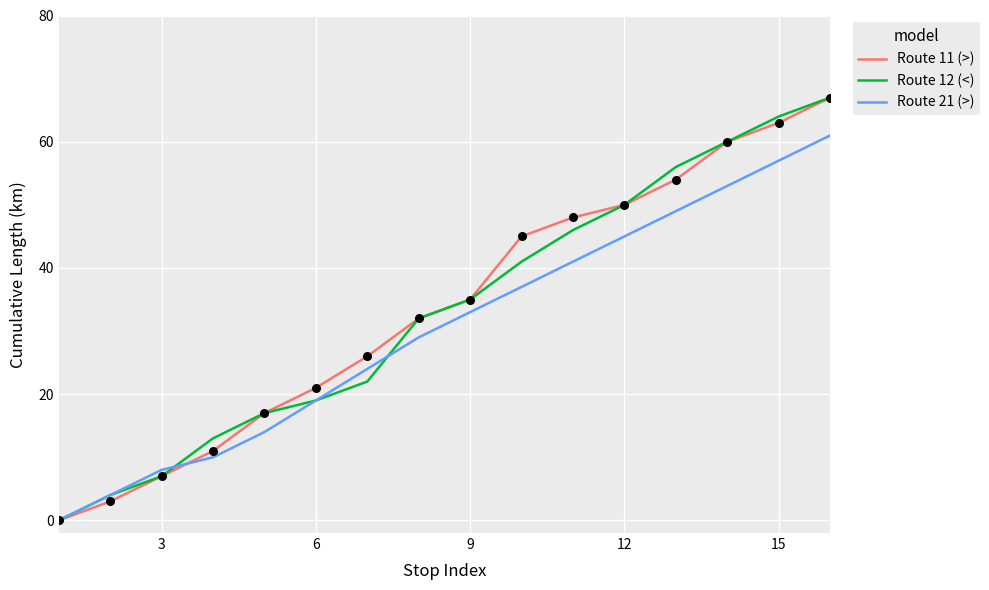

What is the greatest value displayed?

67